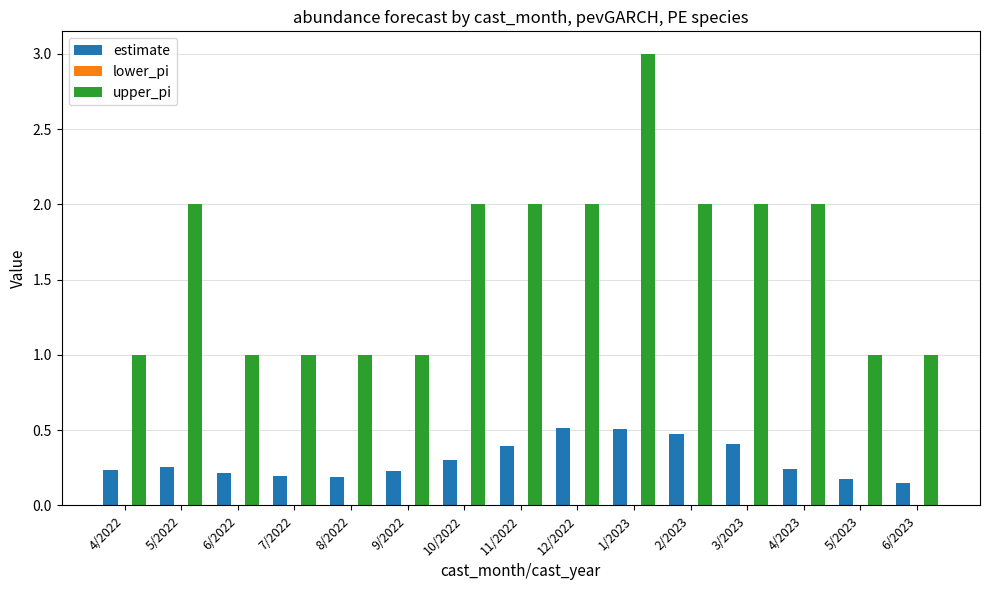

What is the label of the 8th bar from the left?

11/2022